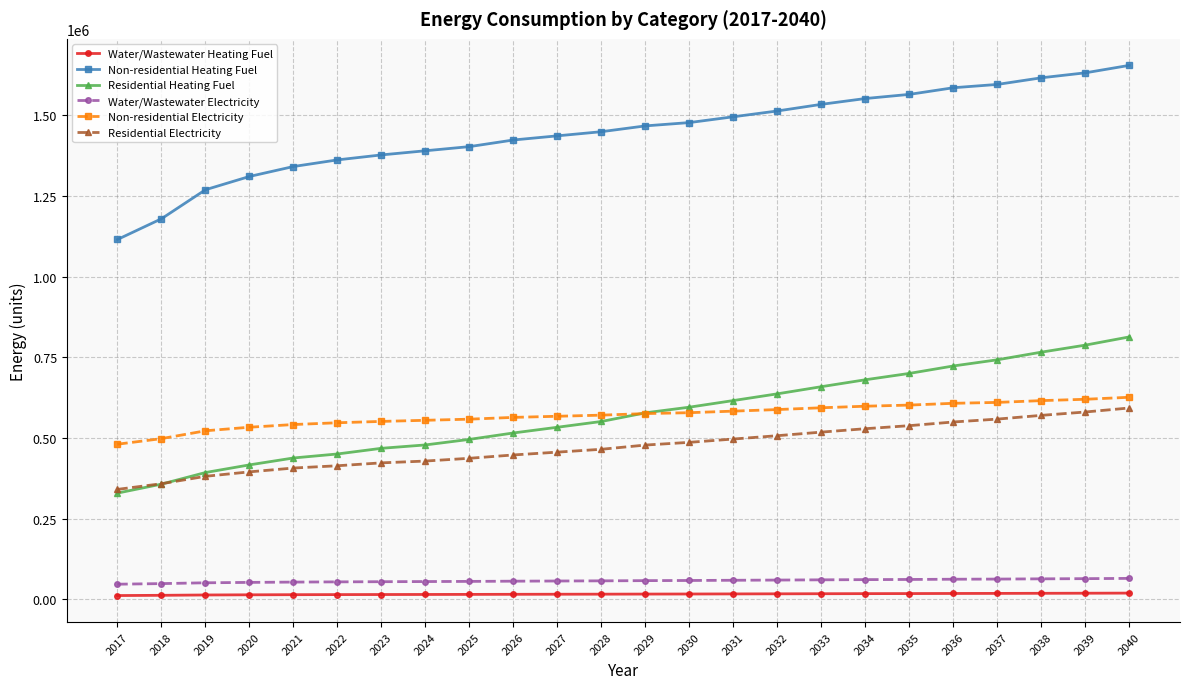

True or false: Residential Heating Fuel and Water/Wastewater Heating Fuel intersect in this chart.

False